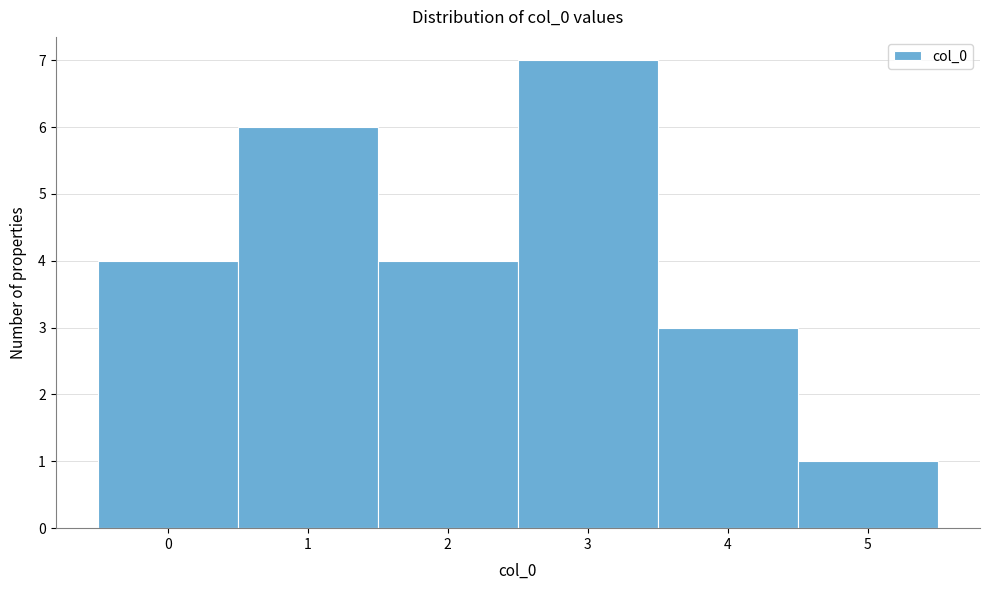

What is the height of the bar covering 1.5 to 2.5 on the x-axis? The values are not printed on the chart, so give them approximately, as read against the axis.

4